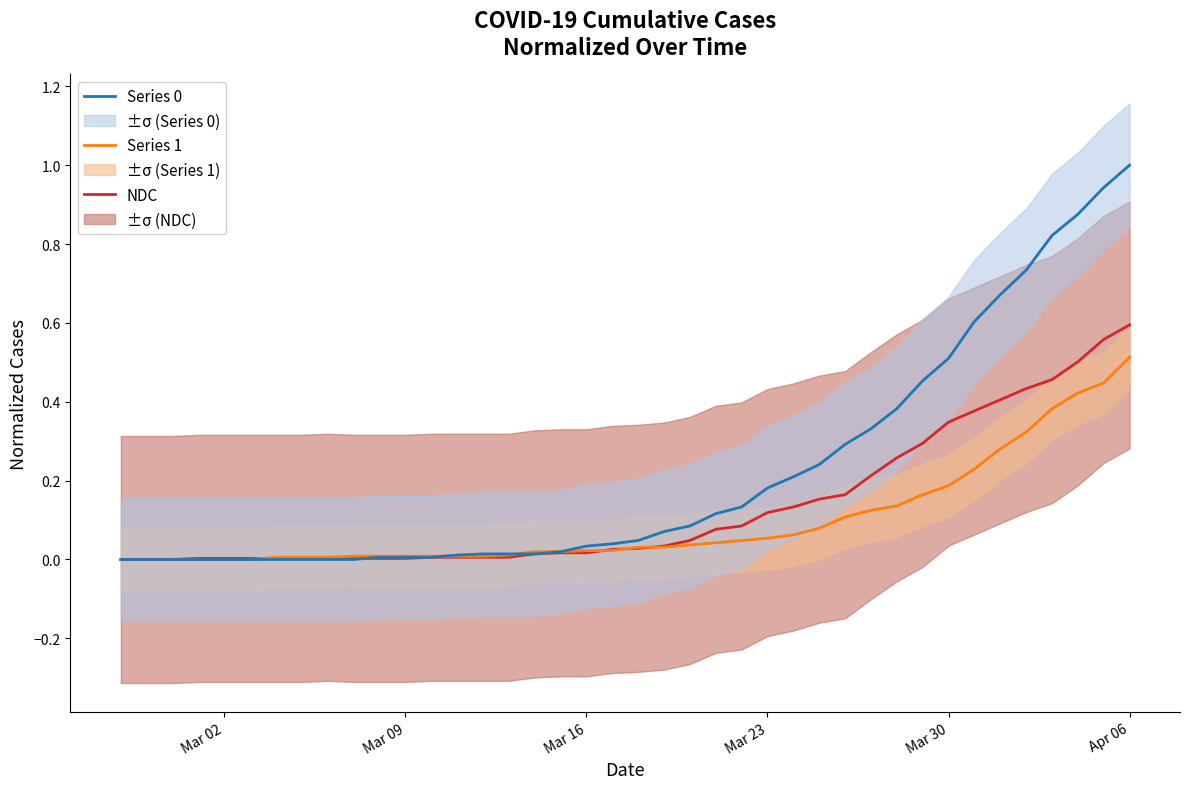

What is the average value of the Series 1 series?

0.1